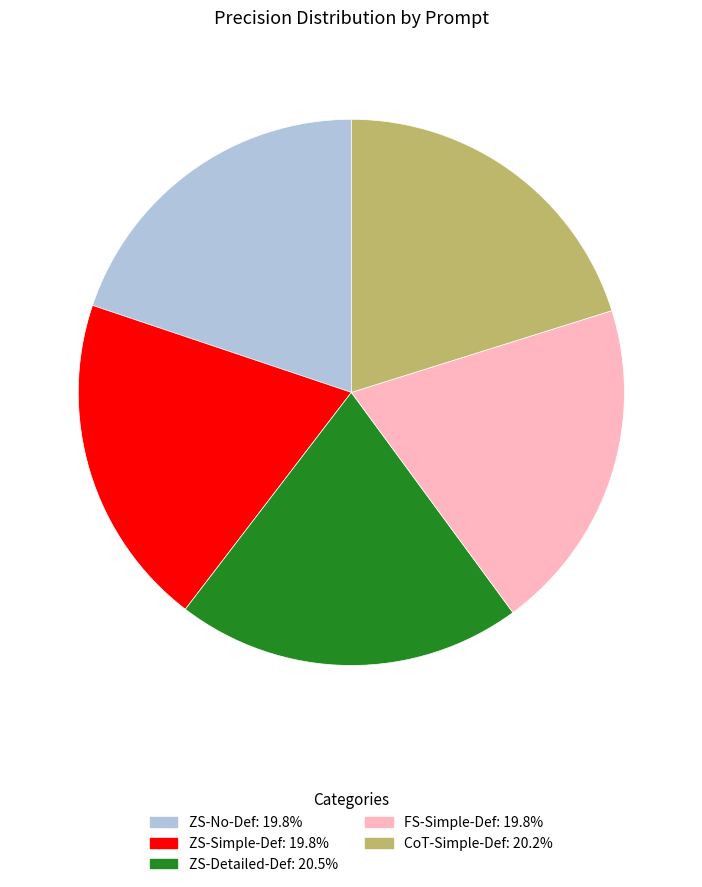

Is CoT-Simple-Def the majority of the pie?

No